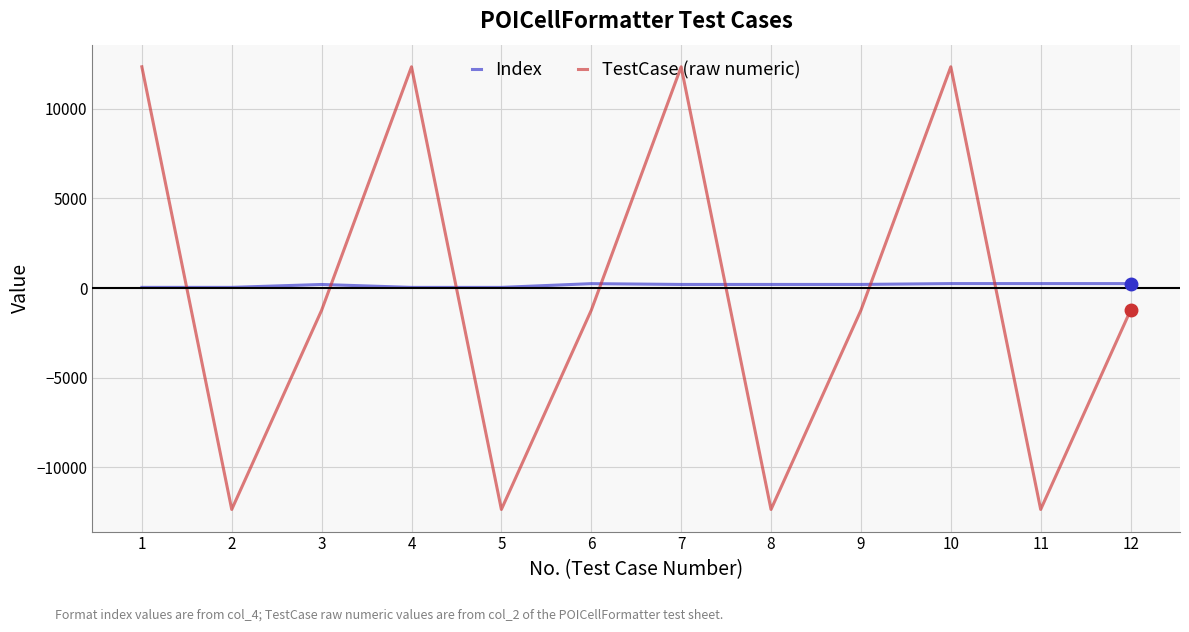

What is the total value across all series at 11?

-12092.0